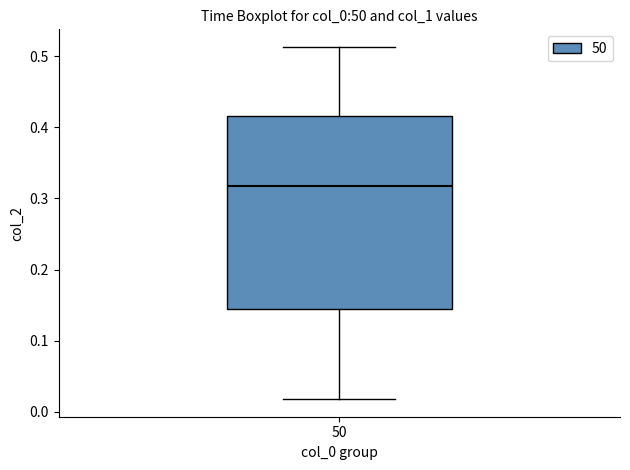

Where is the lower edge of the box at x = 50 on the y-axis? The values are not printed on the chart, so give them approximately, as read against the axis.

0.14